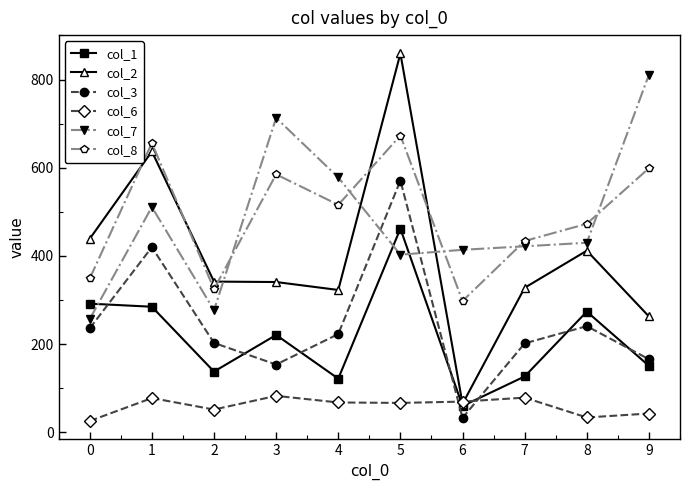

How many lines are shown in the chart?

6